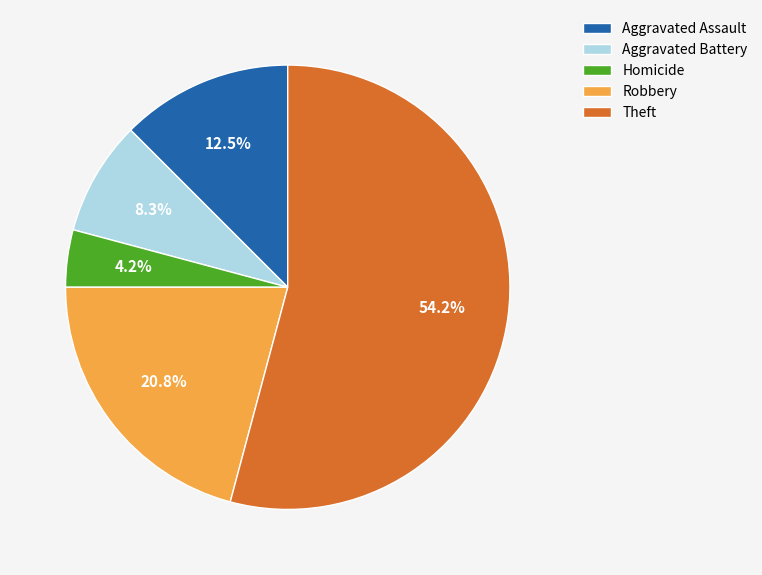

Rank the categories by value from lowest to highest.

Homicide, Aggravated Battery, Aggravated Assault, Robbery, Theft